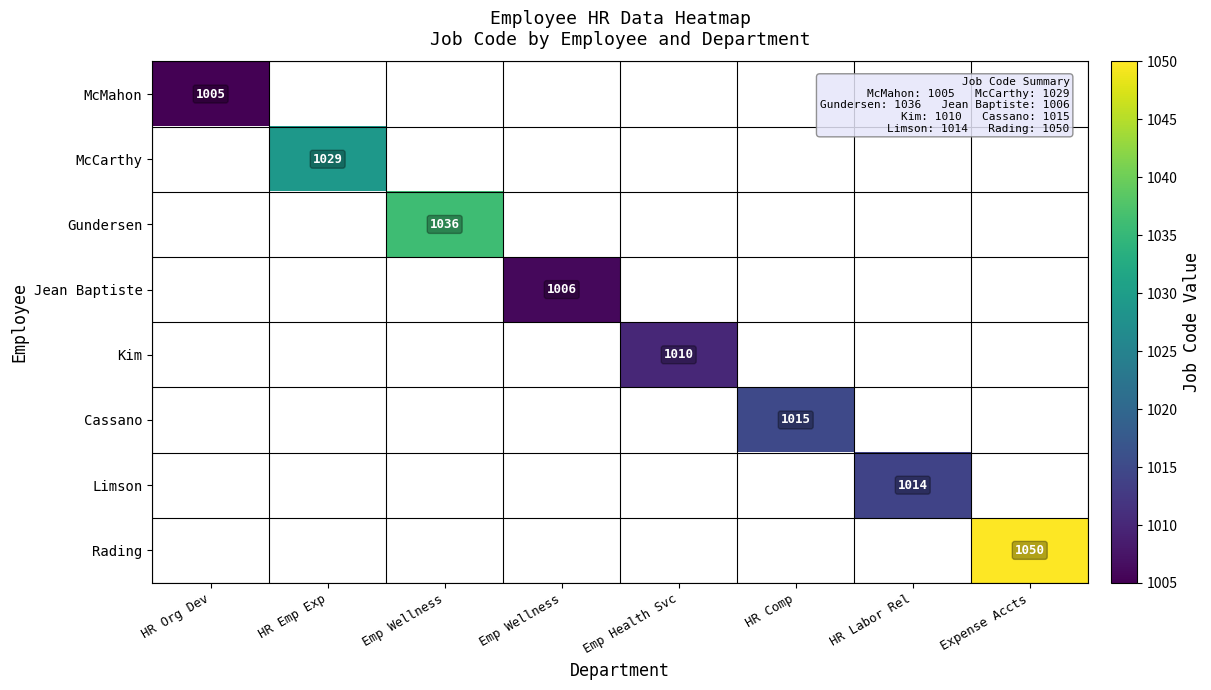

How many categories are shown in the chart?

8